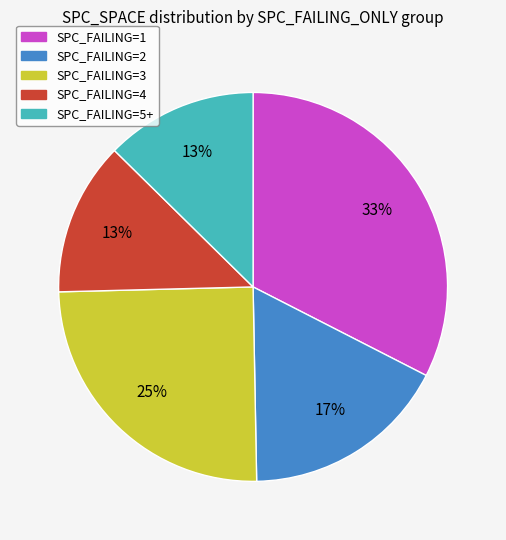

Does any single category account for the majority?

No